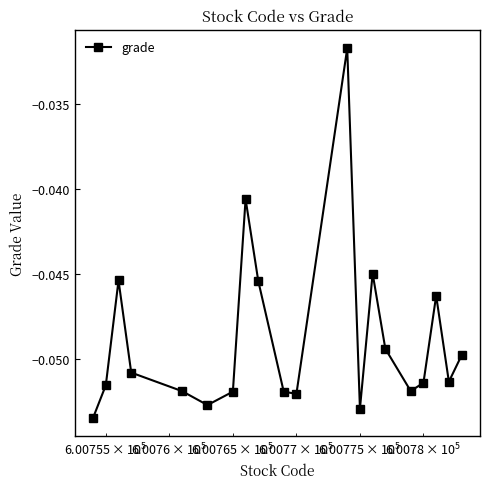

What is the sum of all values?

-1.0